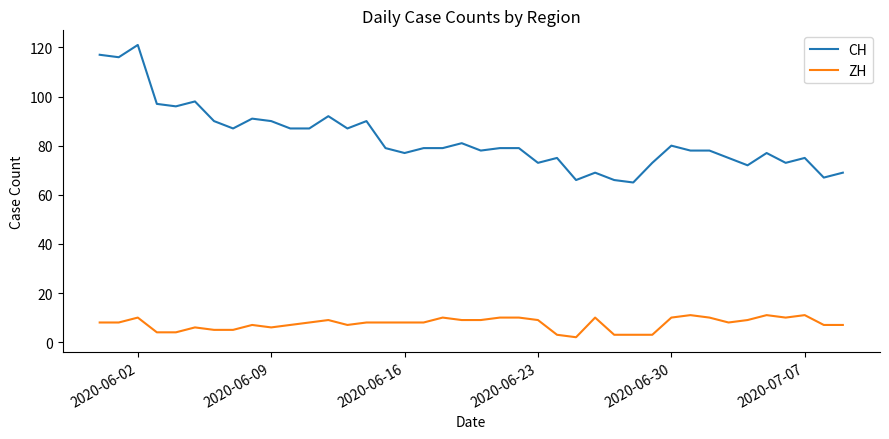

Reading left to right, extract all data points from this chart.

CH: 117	116	121	97	96	98	90	87	91	90	87	87	92	87	90	79	77	79	79	81	78	79	79	73	75	66	69	66	65	73	80	78	78	75	72	77	73	75	67	69
ZH: 8	8	10	4	4	6	5	5	7	6	7	8	9	7	8	8	8	8	10	9	9	10	10	9	3	2	10	3	3	3	10	11	10	8	9	11	10	11	7	7